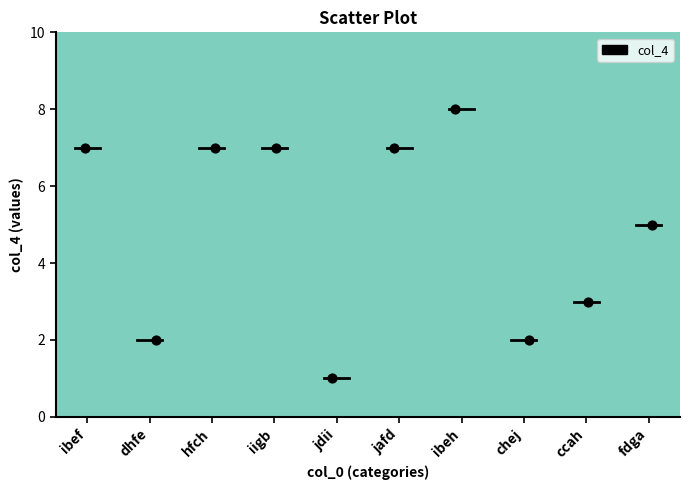

What is the average Y value?

5